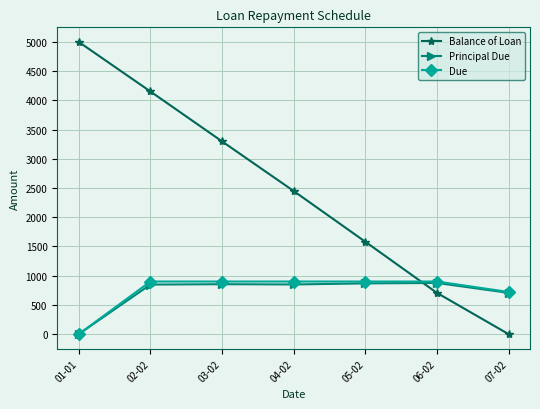

Read the Due value at 06-02.

900.0